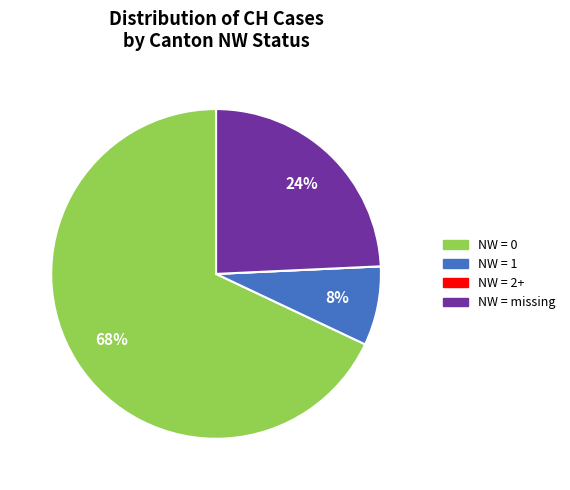

Is there any slice that represents more than half of the pie?

Yes